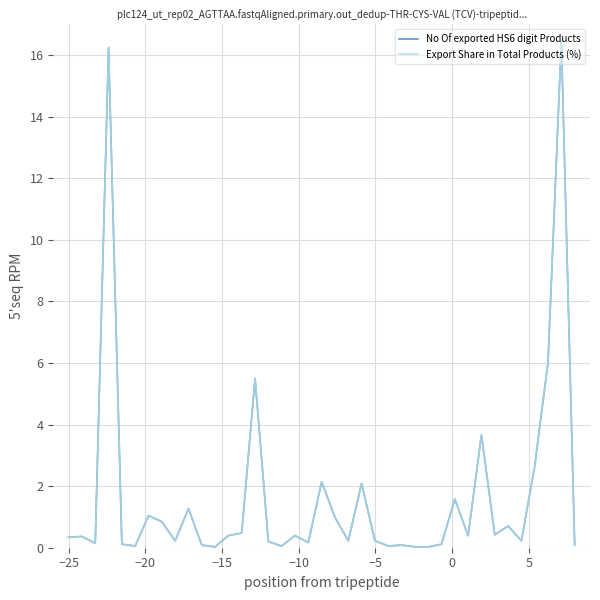

What is the maximum value shown in the chart?

16.5